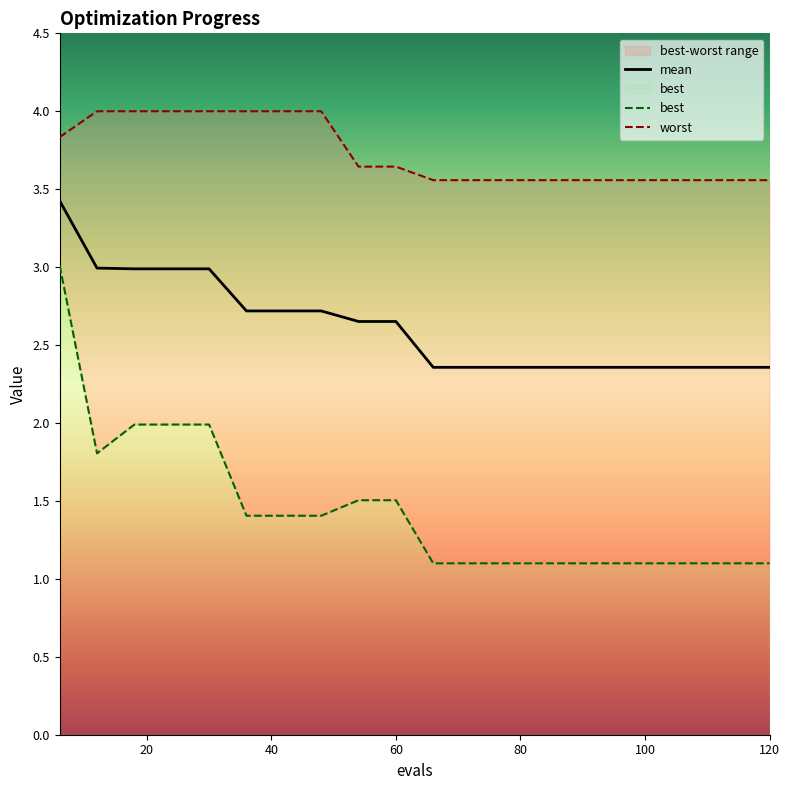

True or false: worst has a value of 1.1 at 102.

False